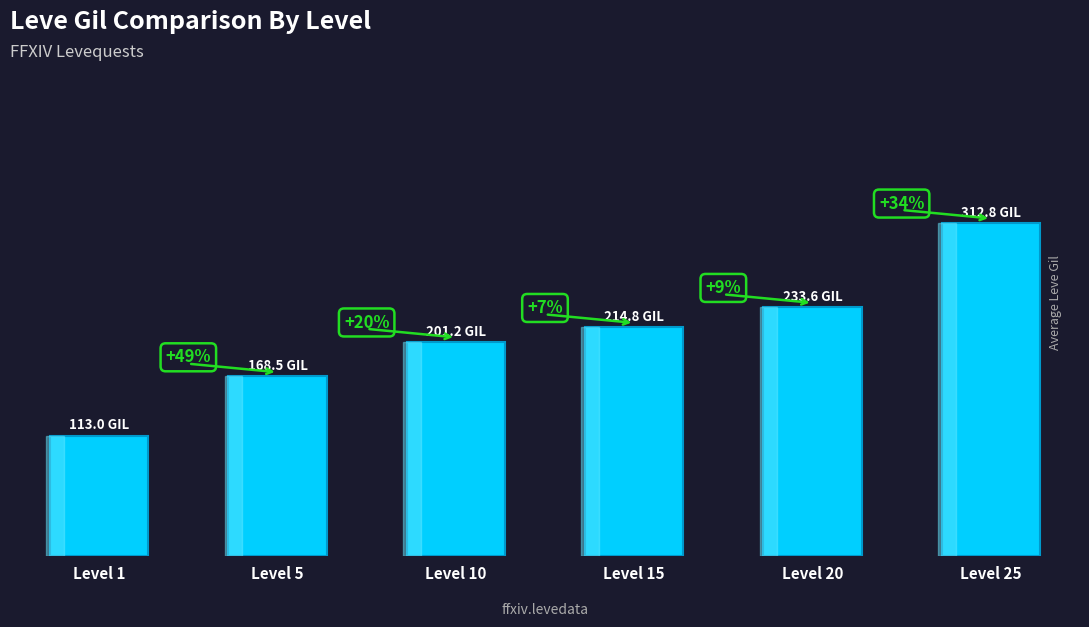

True or false: the data shows 281.5 at Level 10.

False